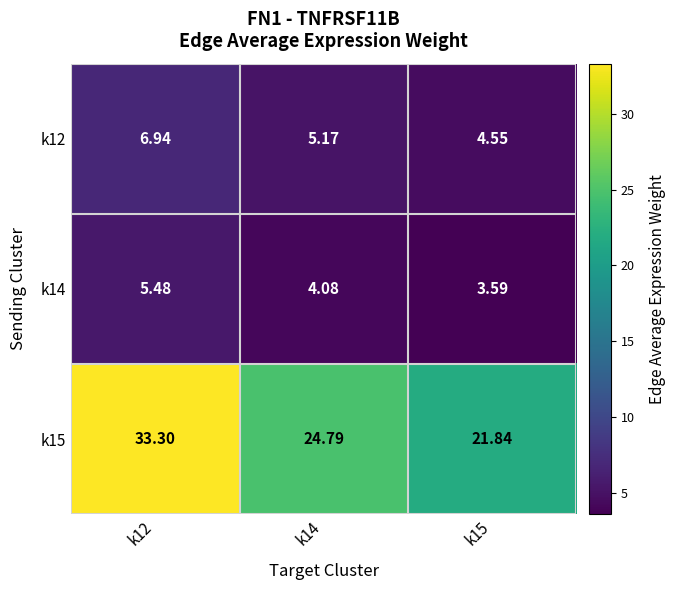

Count the number of data series in this chart.

3